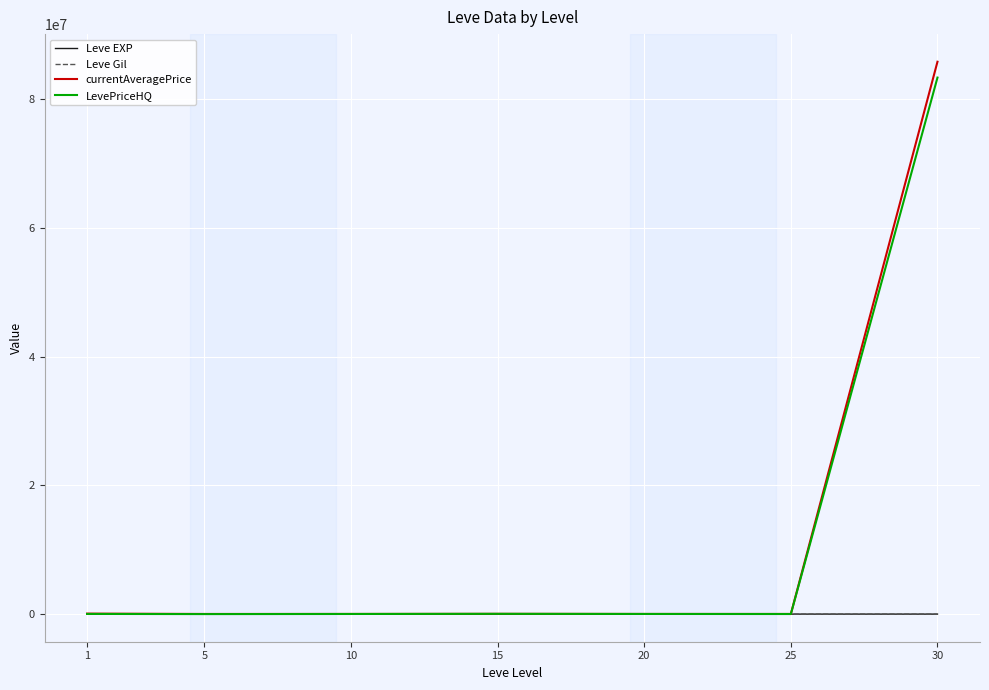

Which series has the largest range (max minus min)?

currentAveragePrice